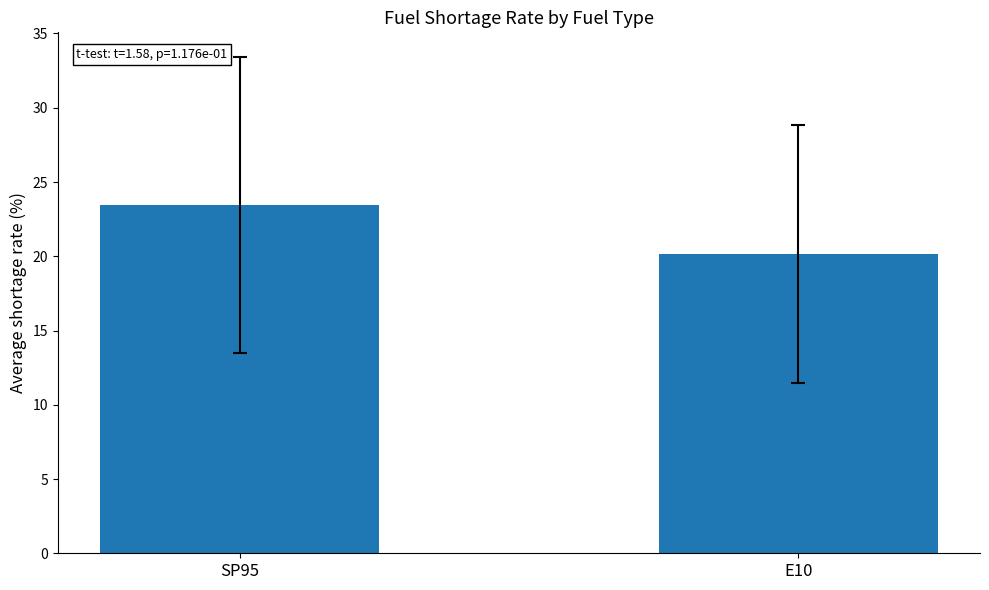

Reading left to right, what are all the values shown in this chart?

23.5	20.1